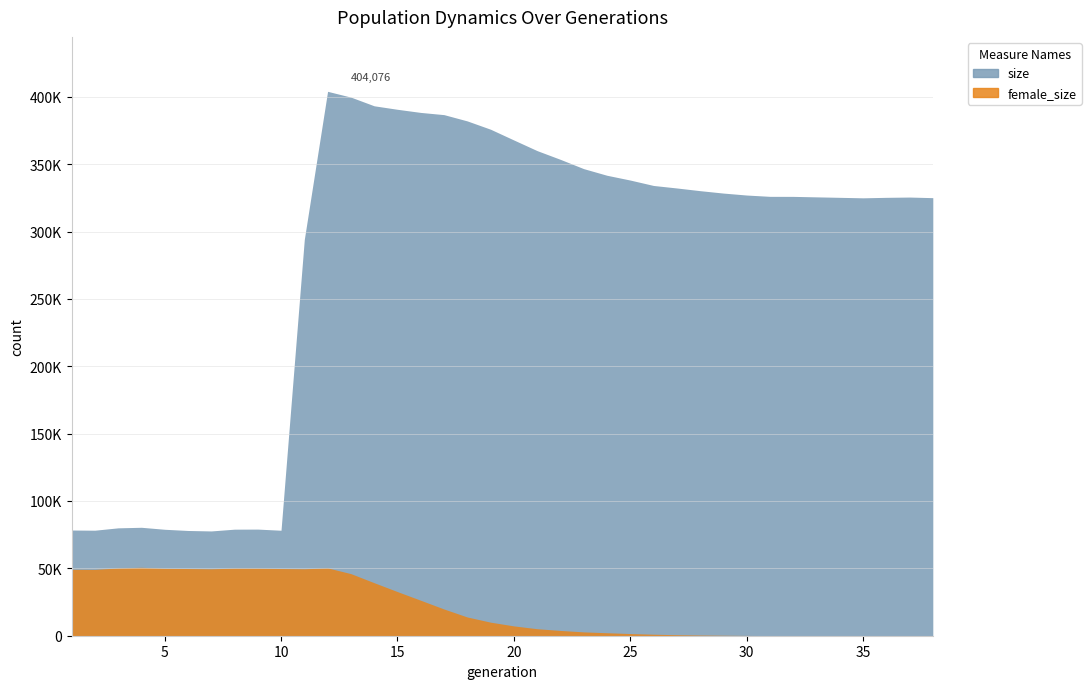

In size, how many points are lower than both neighbors (excluding endpoints)?

4